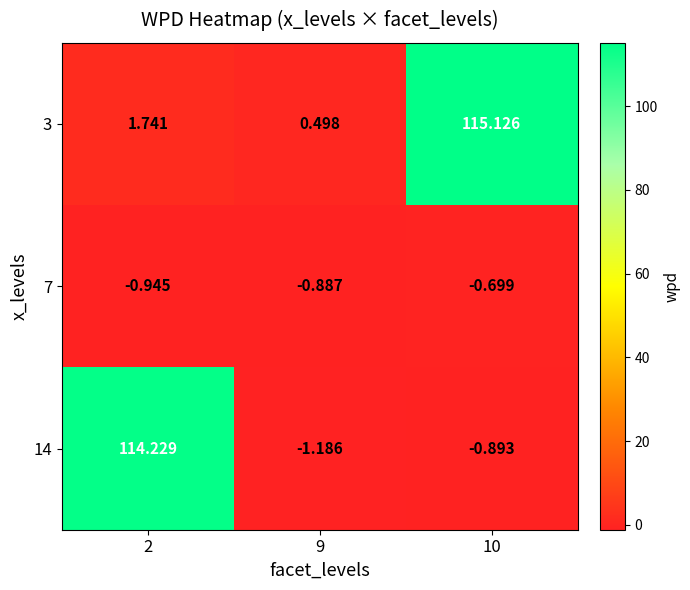

Which series has the largest range (max minus min)?

14